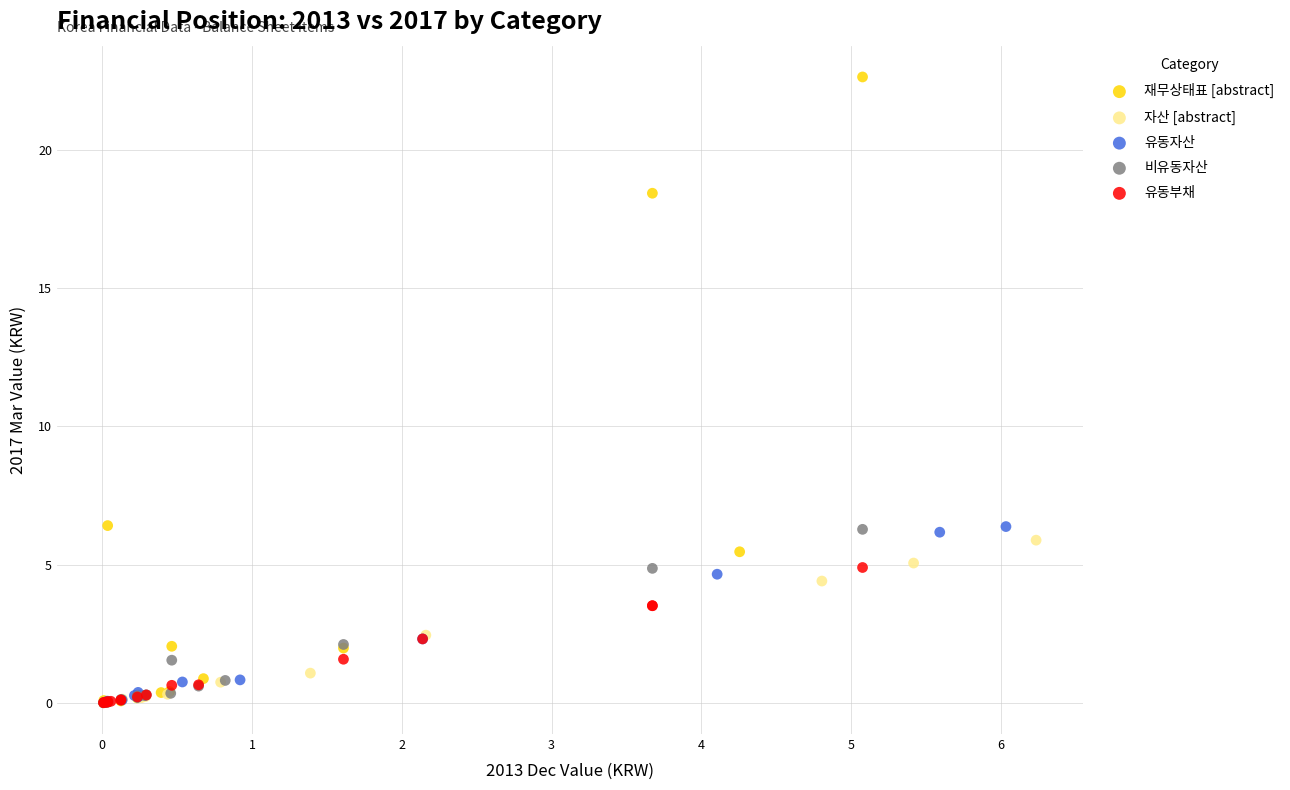

Which series contains the highest Y value?

재무상태표 [abstract]